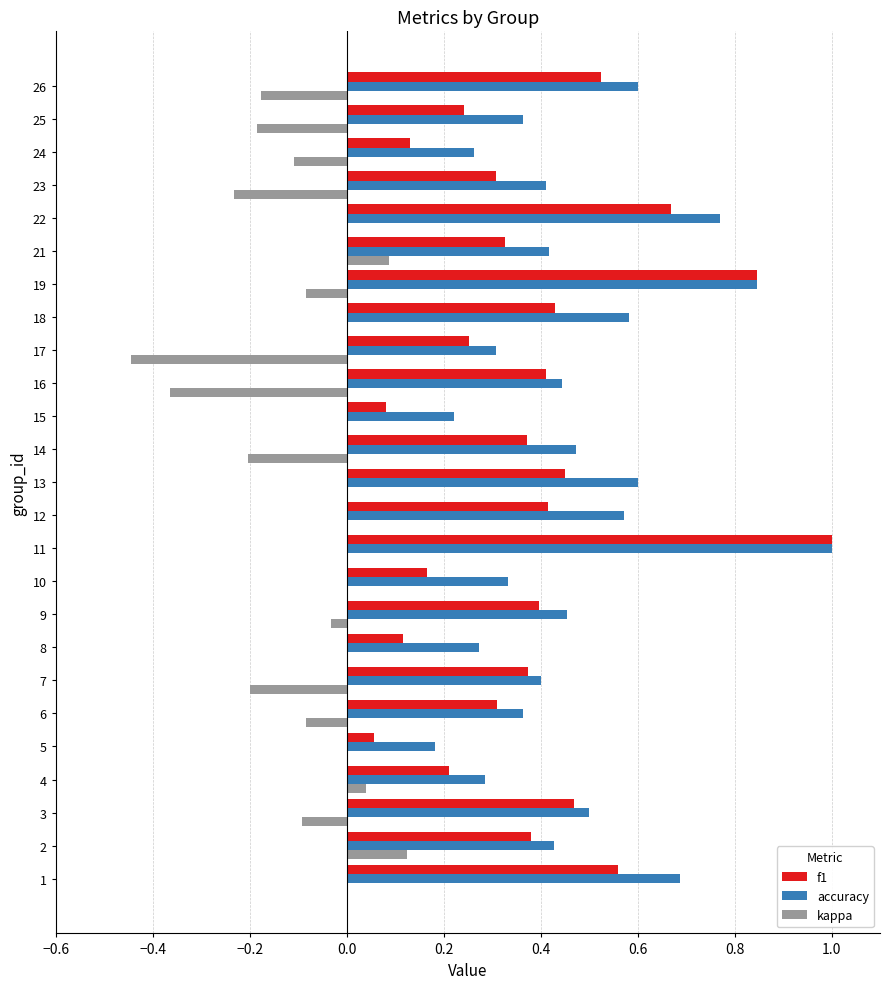

Between 12 and 22, which series saw the biggest shift?

f1